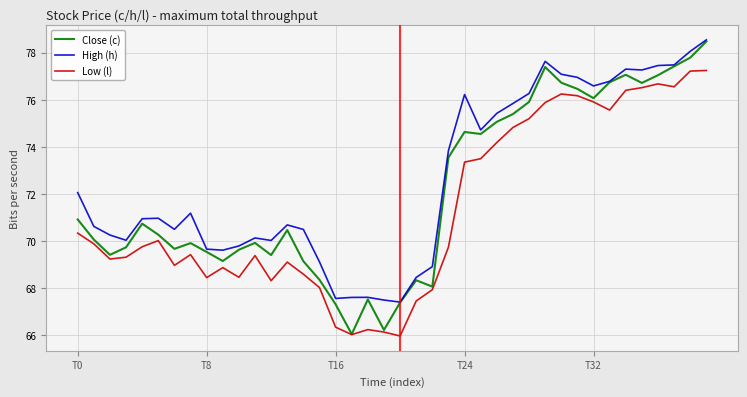

List the series in order of their overall mean, lowest first.

Low (l), Close (c), High (h)